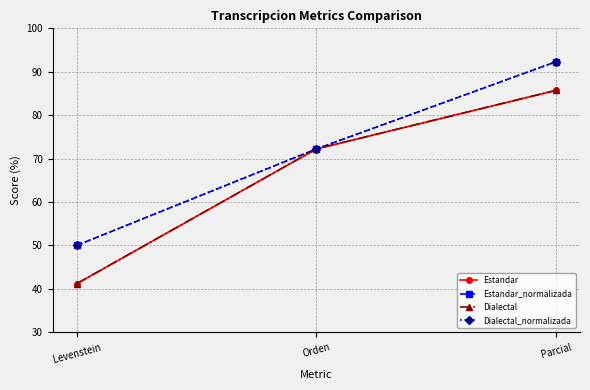

Does the chart have visible grid lines?

Yes